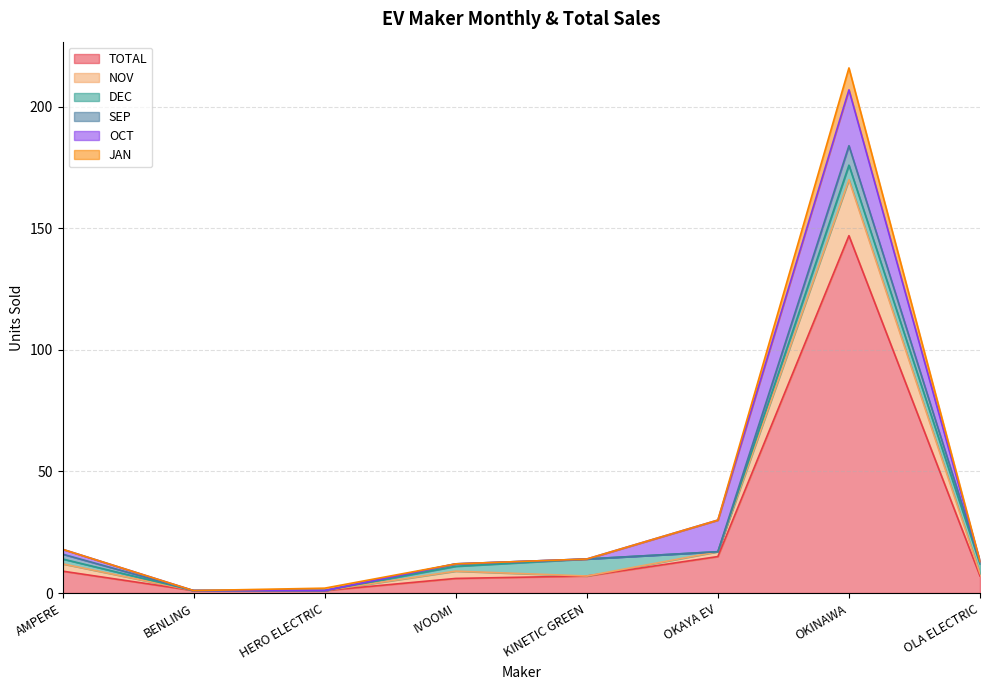

Rank the categories by NOV value from highest to lowest.

OKINAWA, OKAYA EV, AMPERE, IVOOMI, OLA ELECTRIC, KINETIC GREEN, BENLING, HERO ELECTRIC